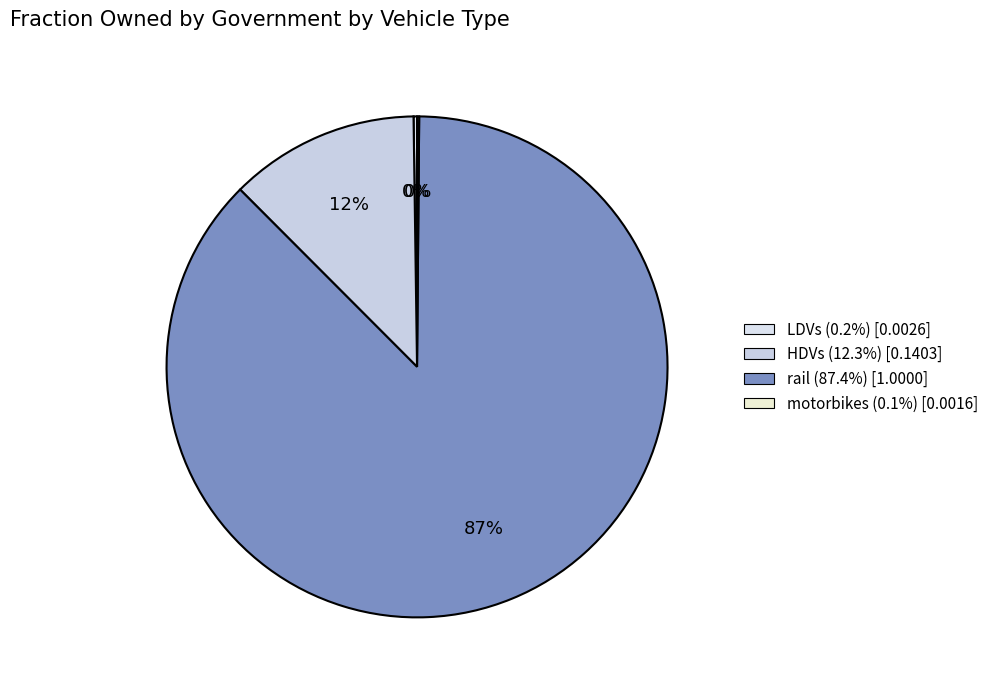

What is the largest slice in the pie chart?

rail